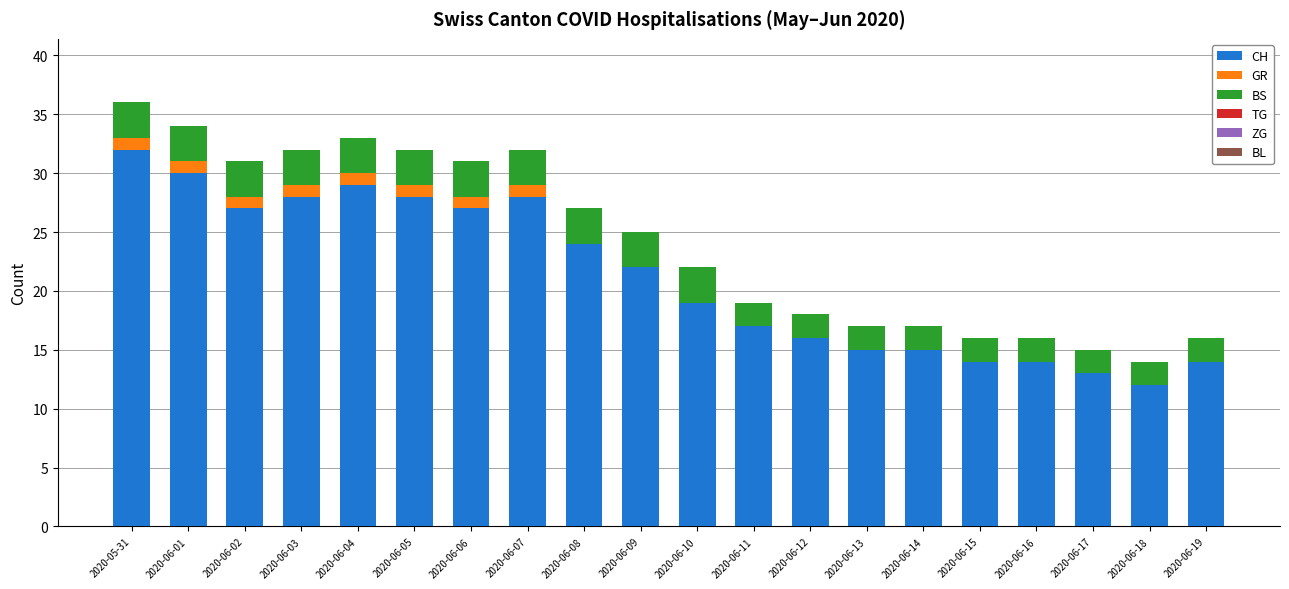

What is the total value across all series at 2020-06-04?

33